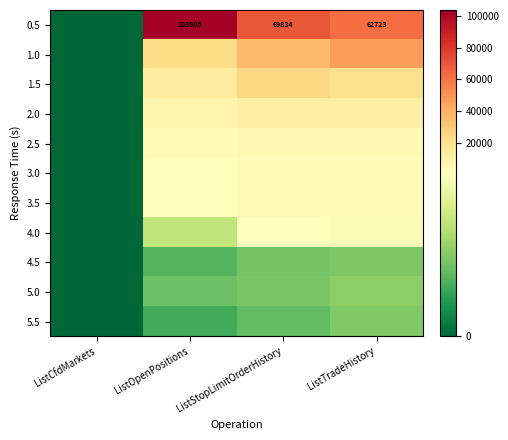

Which label corresponds to the smallest value in the chart?

ListCfdMarkets